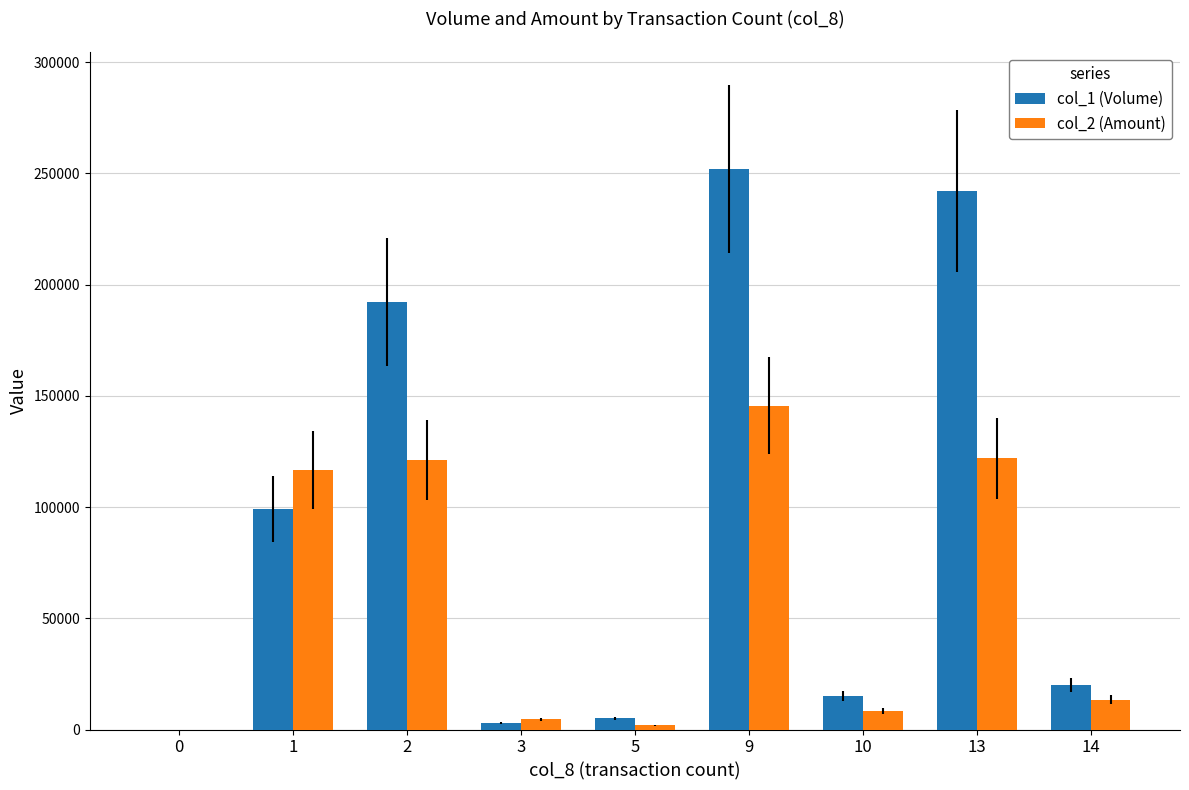

What is the sum of all col_1 (Volume) values?

828000